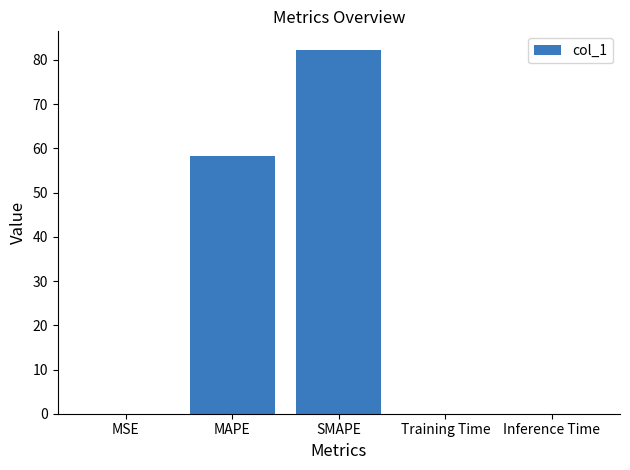

The chart shows a value of 46.2 at SMAPE. True or false?

False